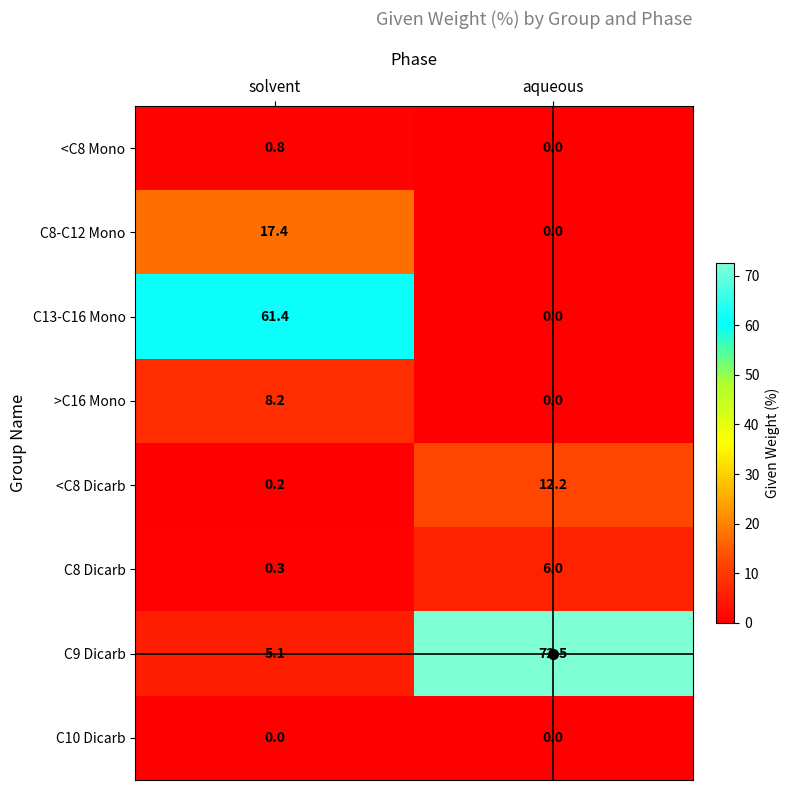

Is the value of C8 Dicarb at solvent greater than the value of C10 Dicarb at solvent?

Yes